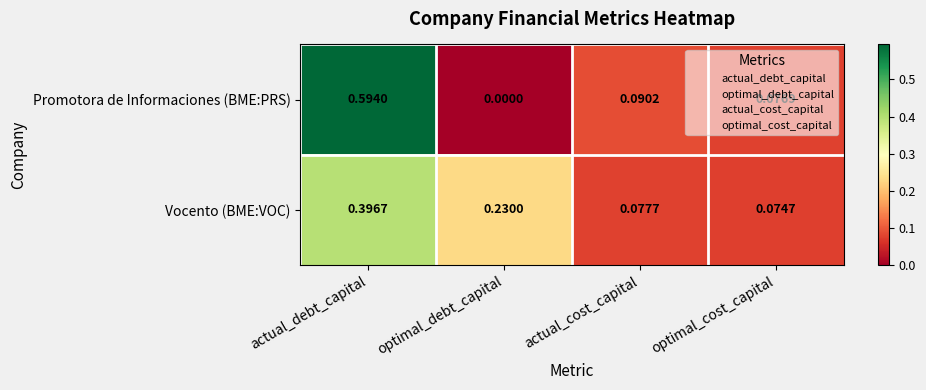

Which category has the highest value in the Promotora de Informaciones (BME:PRS) series?

actual_debt_capital